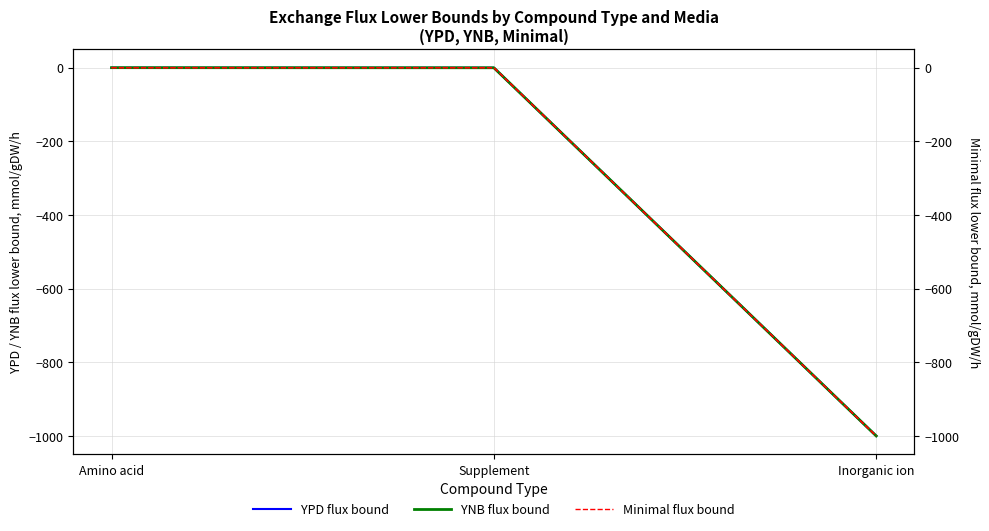

Count the number of data series in this chart.

4